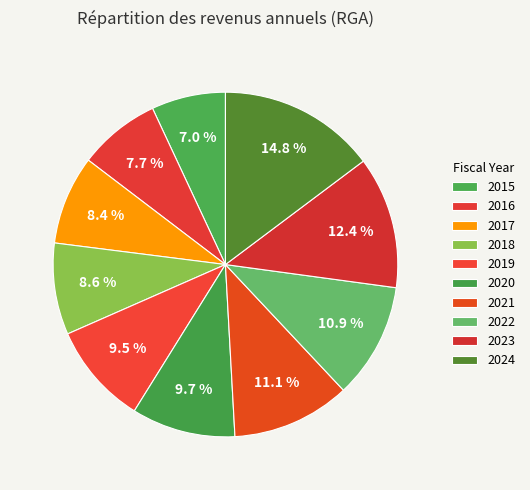

True or false: 2024 accounts for 25% of the total.

False